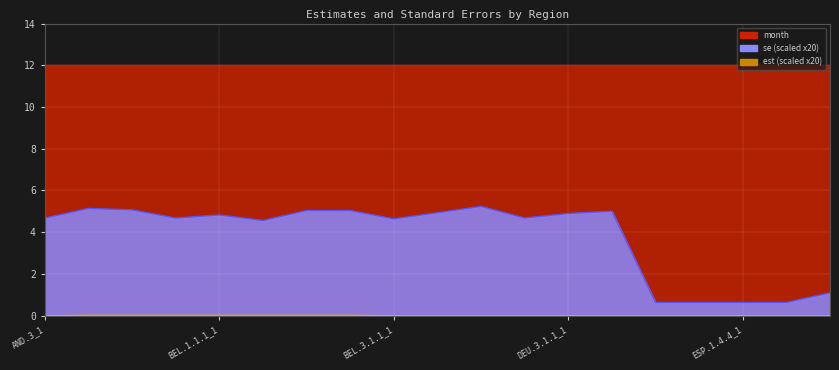

True or false: est line and month line intersect in this chart.

False